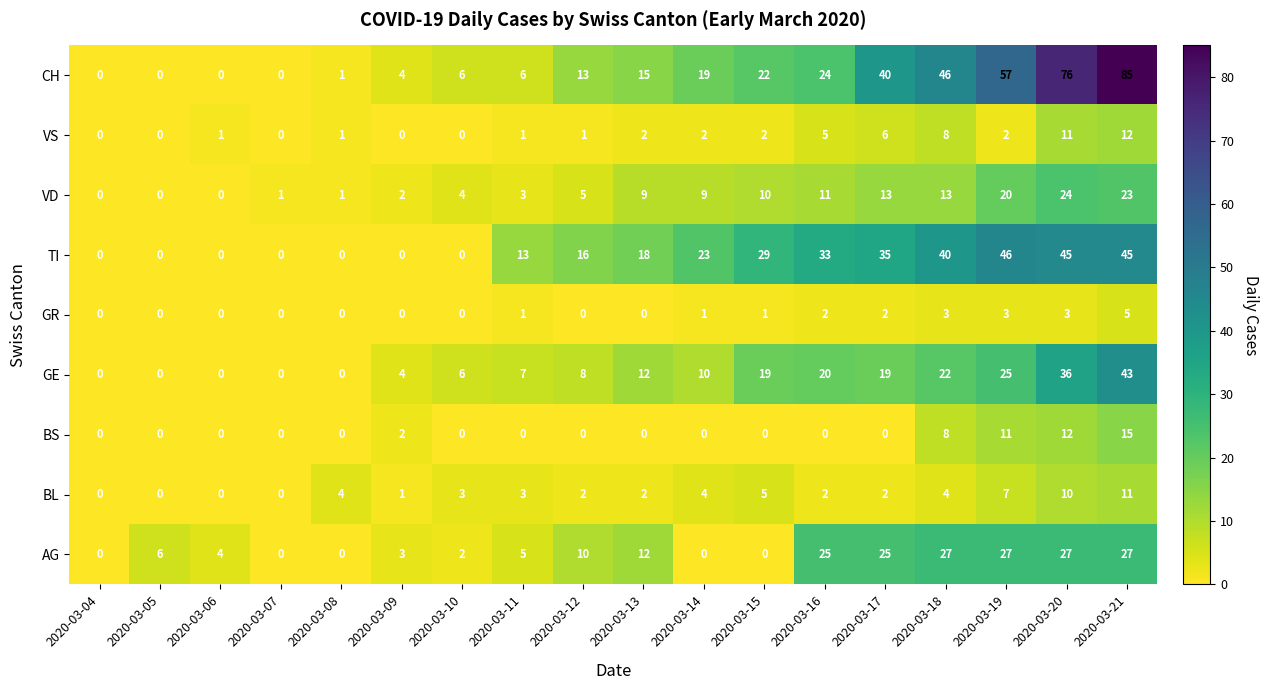

The value of BL at 2020-03-04 is 6. True or false?

False